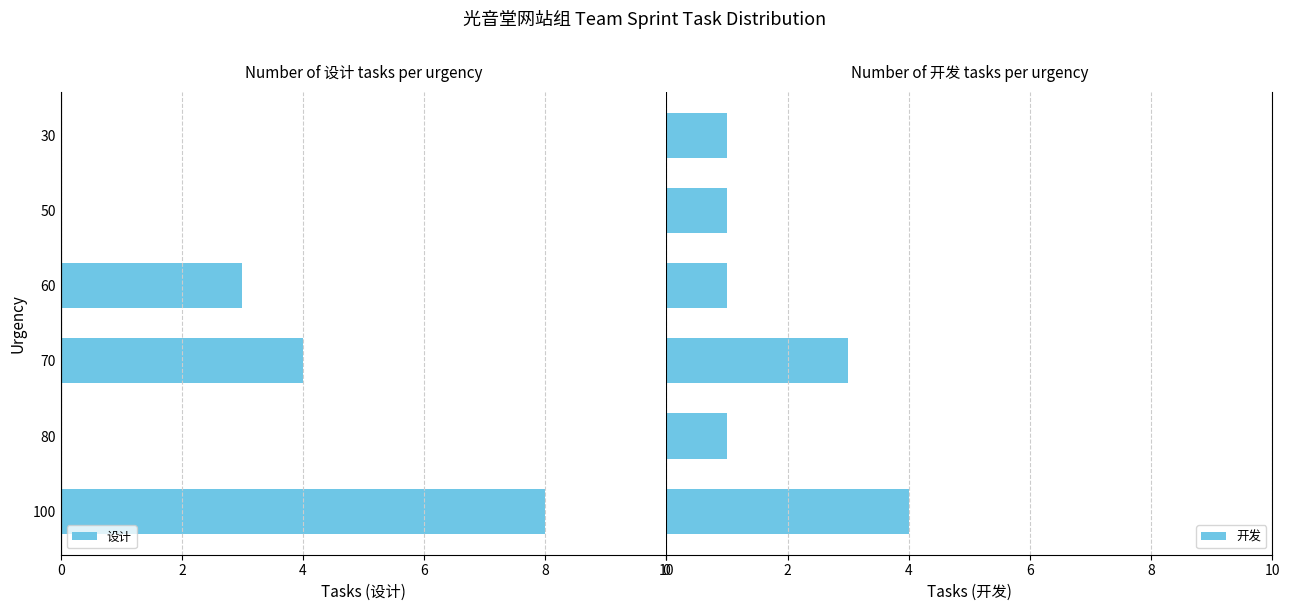

What is the sum of all 开发 values?

11